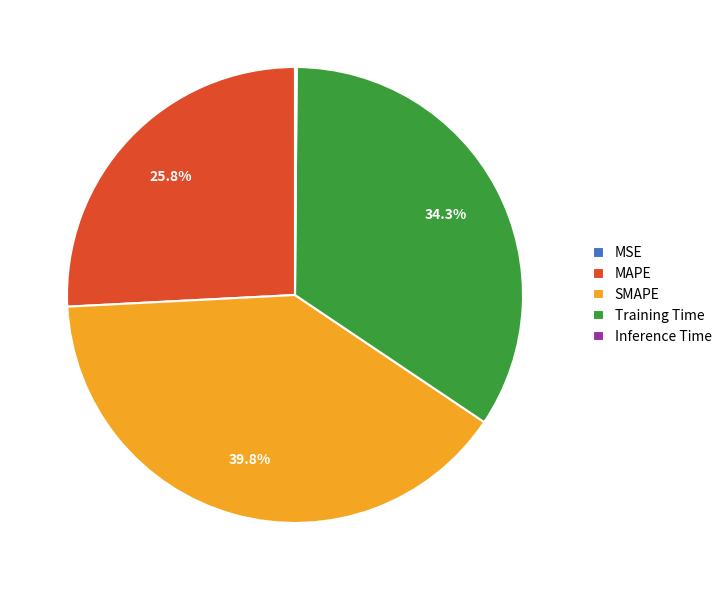

Which slice is the largest?

SMAPE